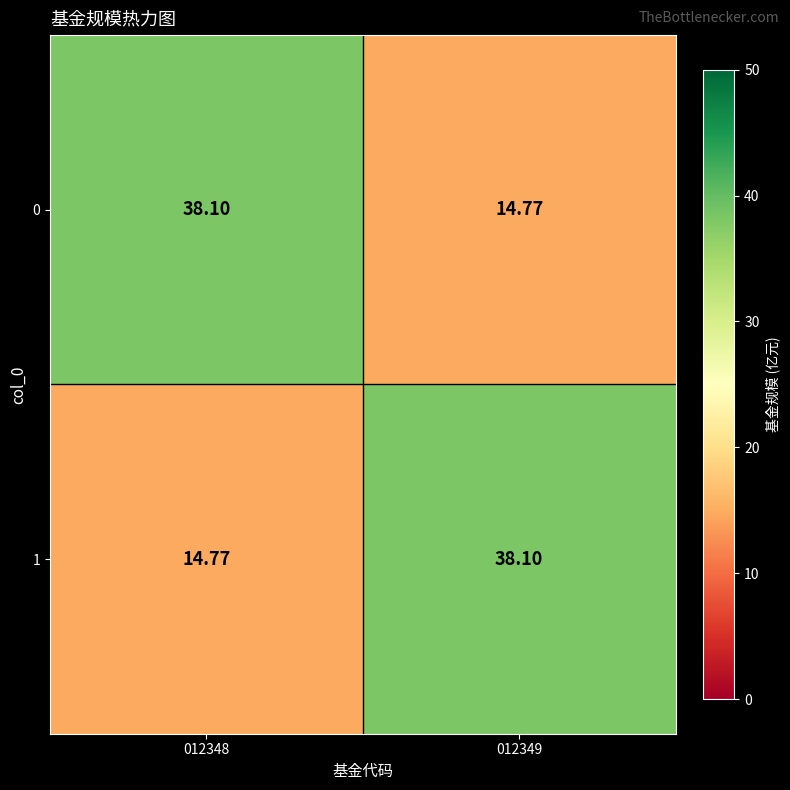

What is the total value across all series at 012349?

52.9